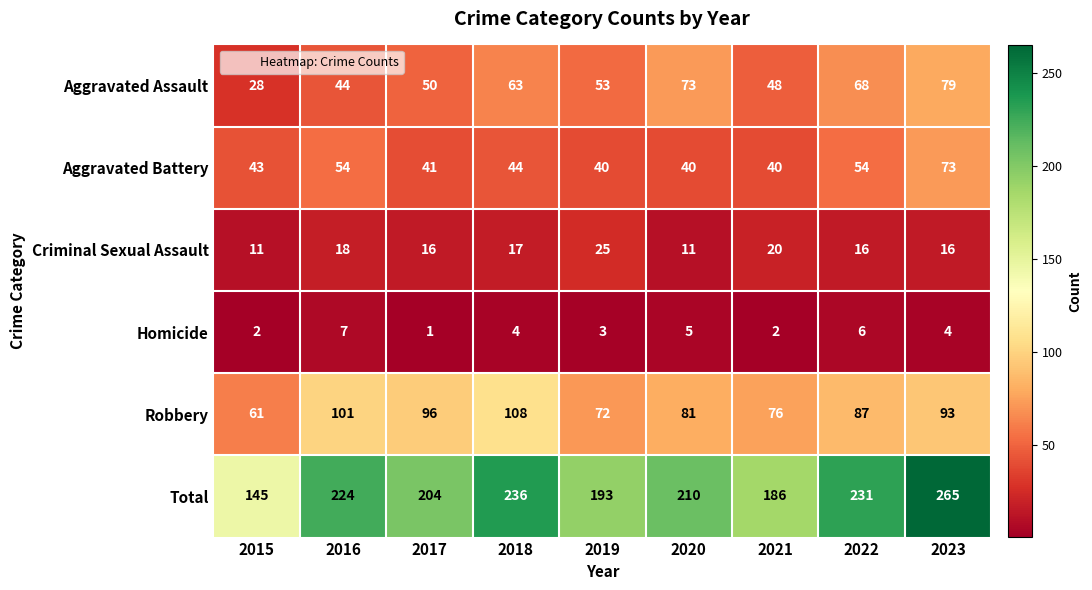

What is the difference between the maximum and second lowest values in the Aggravated Assault series?

35